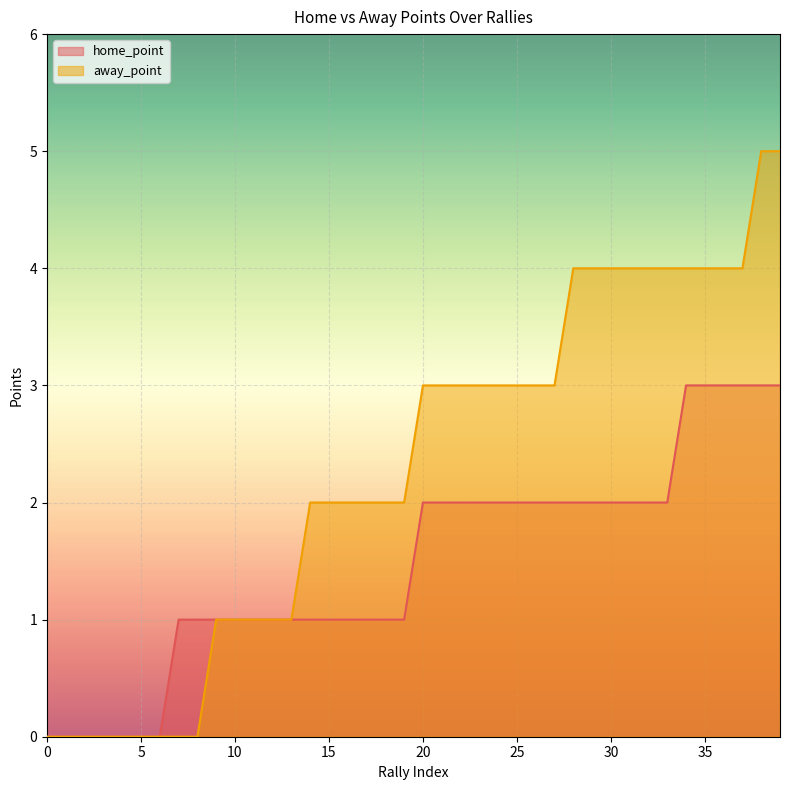

At which label is away_point closest to 2?

14